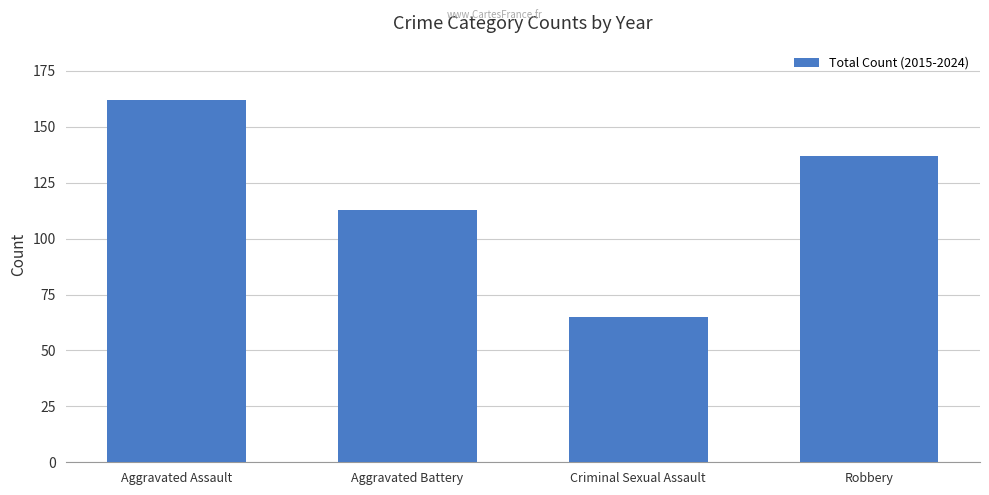

Where does the data first go above 137?

Aggravated Assault